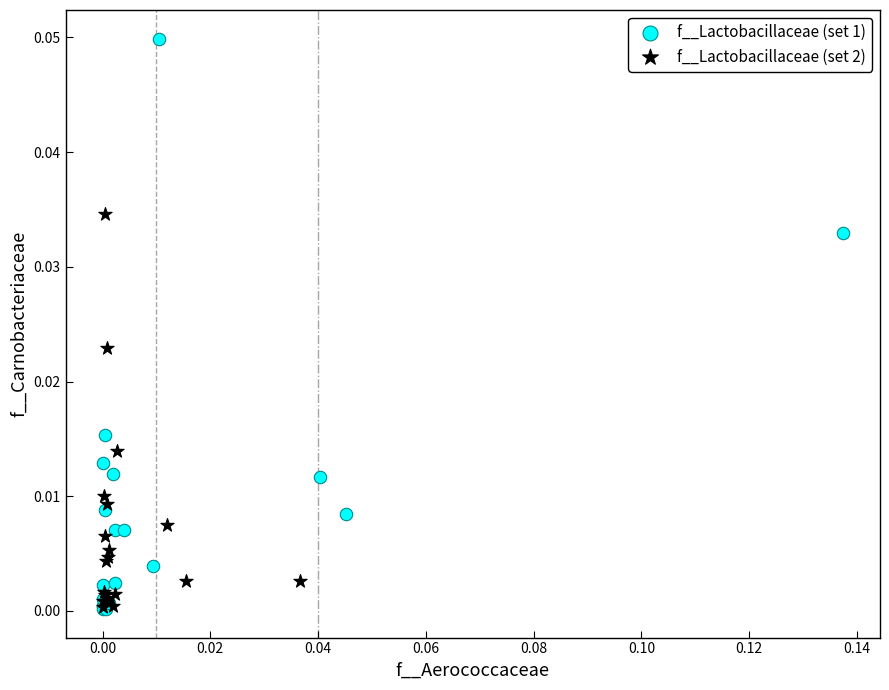

Which series contains the highest Y value?

f__Lactobacillaceae (set 1)